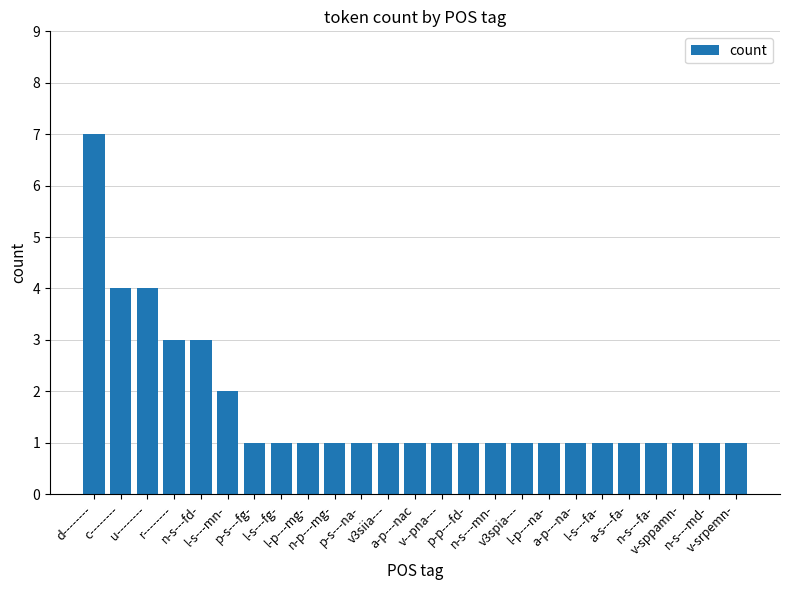

Approximately how many times larger is the value at l-p---na- compared to r--------?

0.3